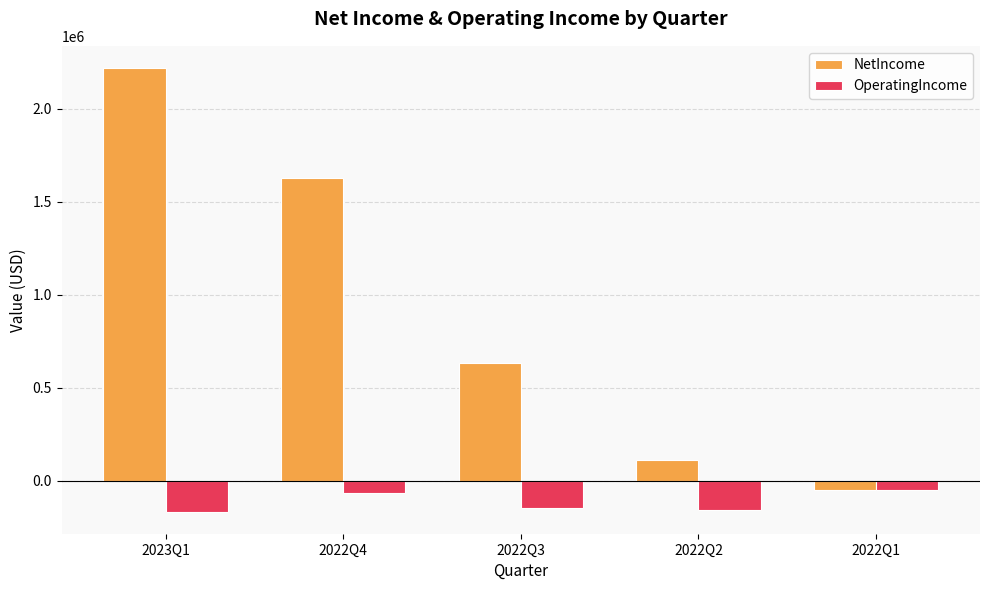

Which series has the largest range (max minus min)?

NetIncome